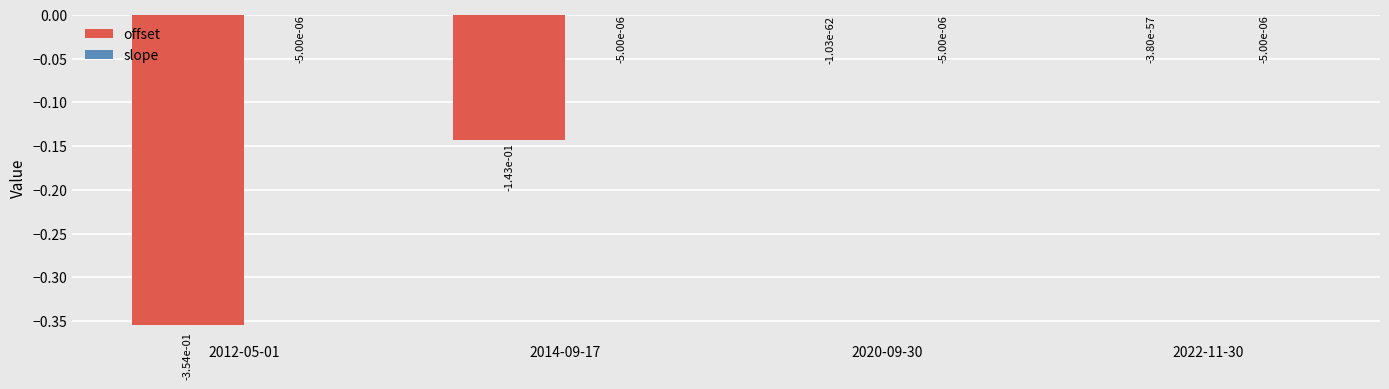

True or false: offset has a value of -0.0 at 2020-09-30.

True